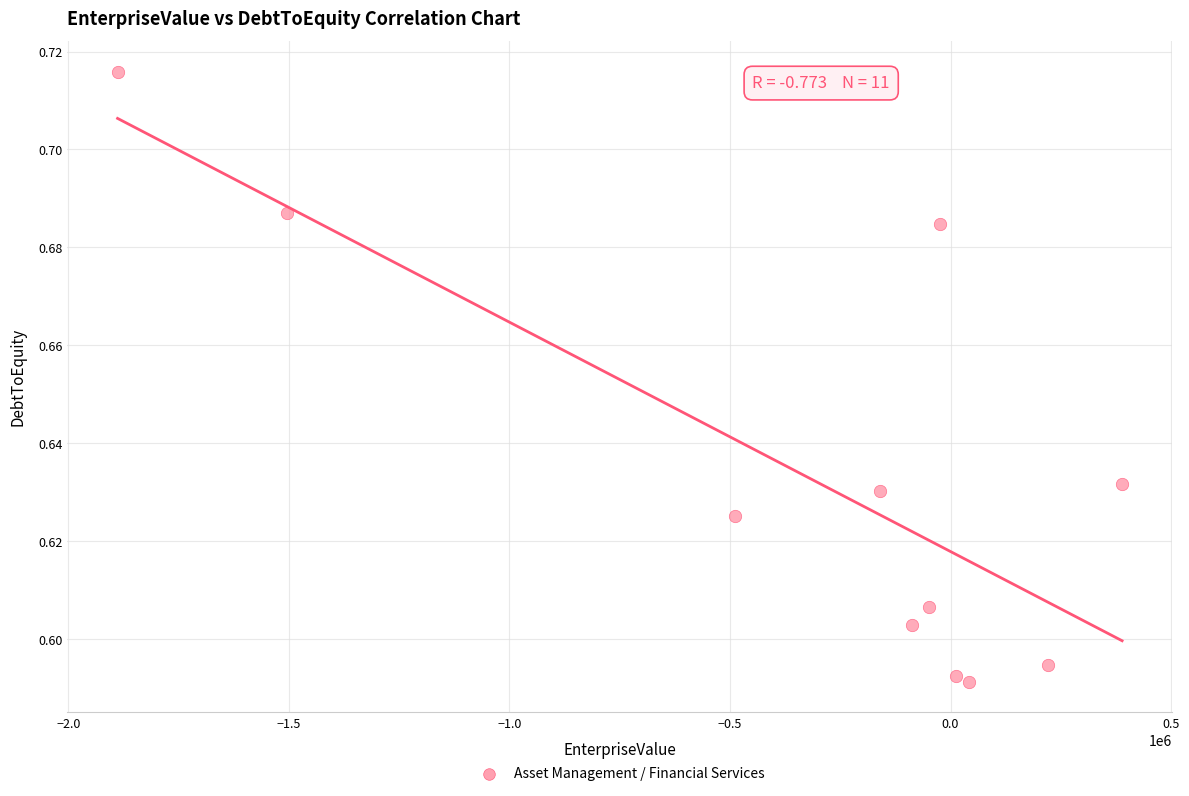

What is the average X value?

-321735.5